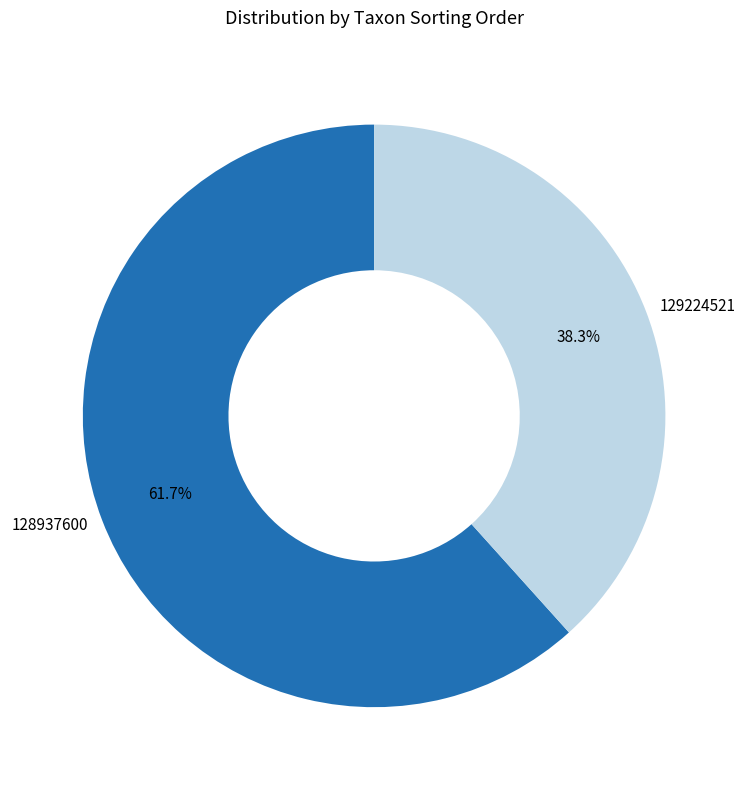

To the nearest percent, what percentage of the pie is 129224521?

38%